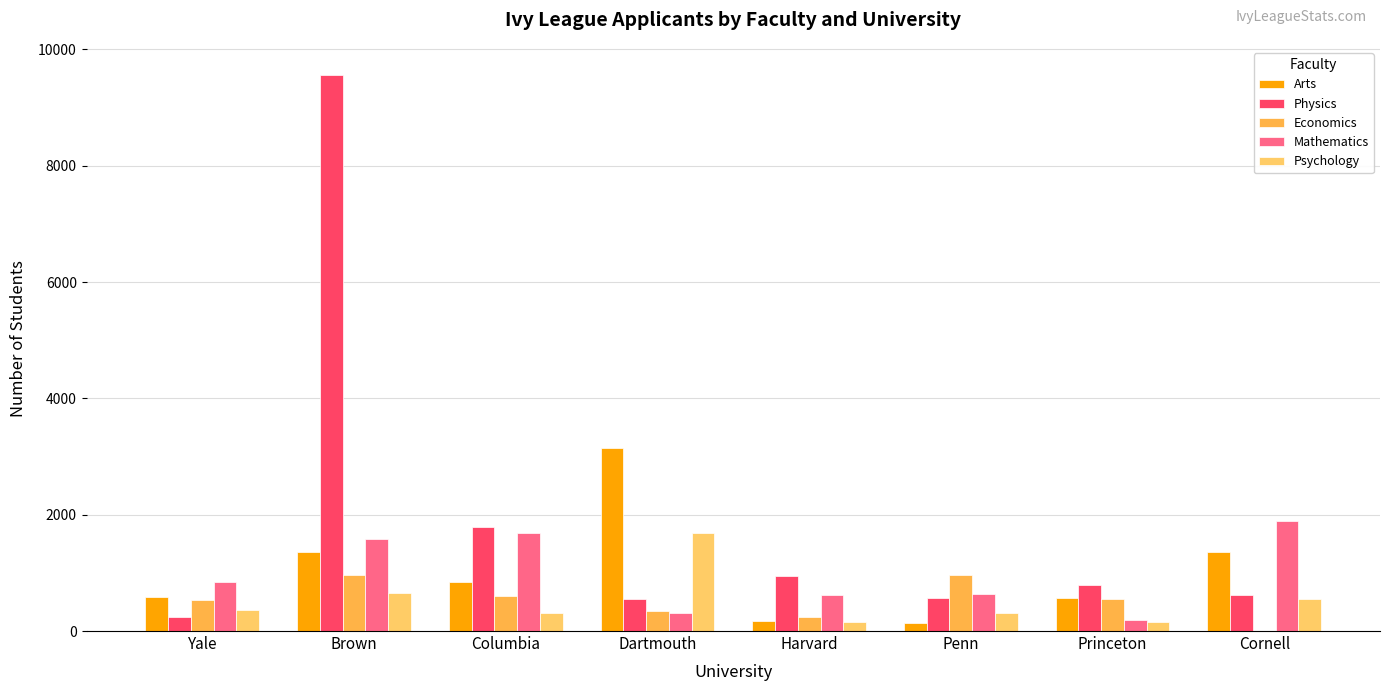

Which category has the highest value across all series?

Brown